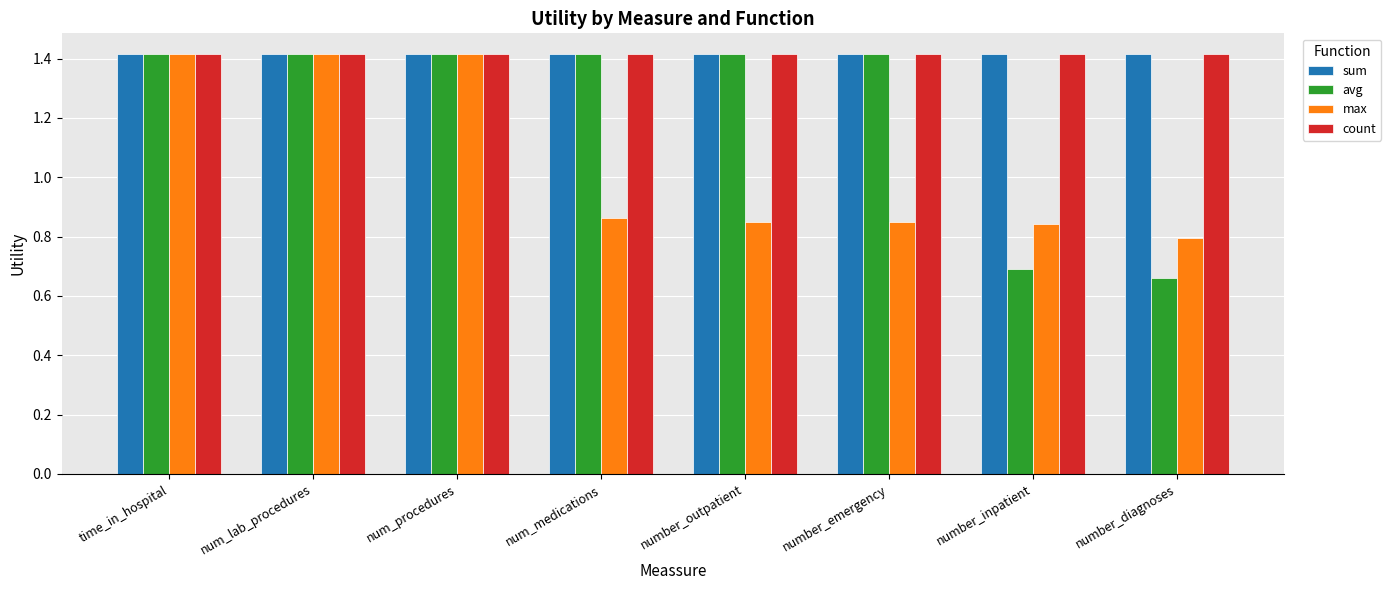

What position from the left is number_outpatient?

5